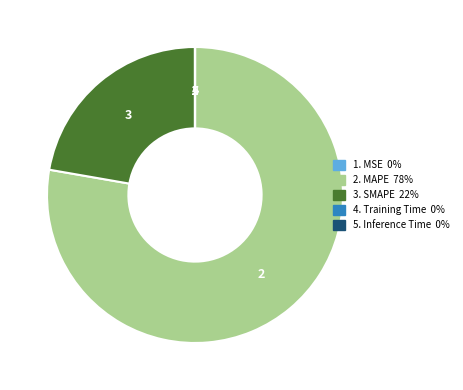

Is there any slice that represents more than half of the pie?

Yes